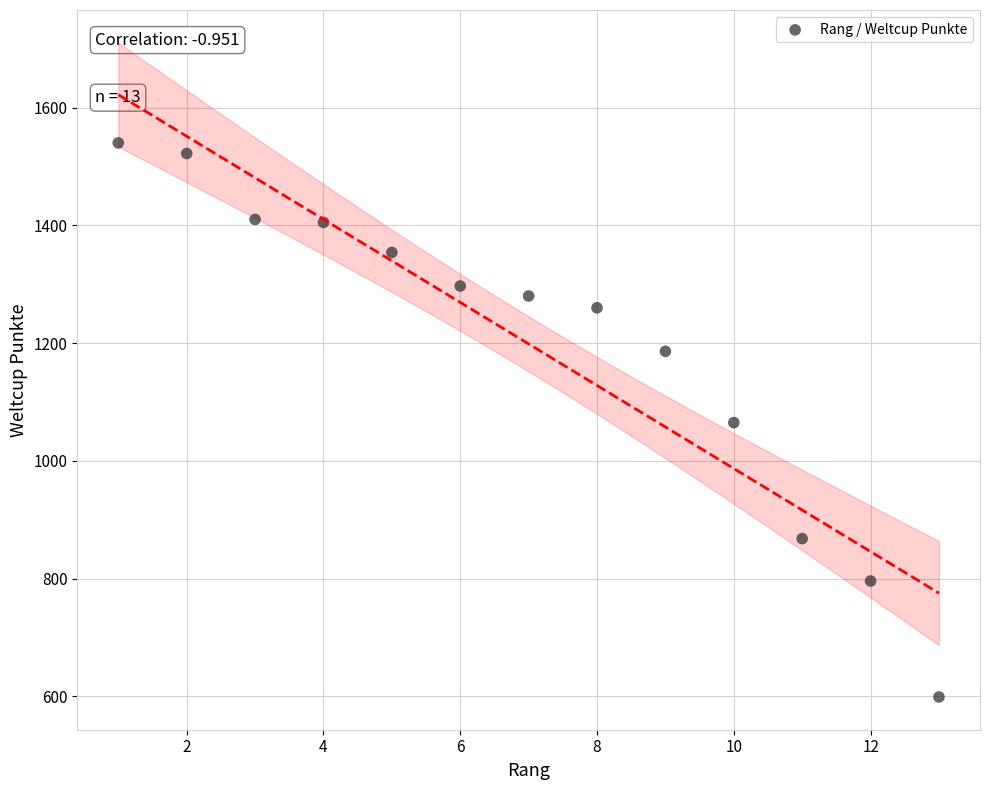

What is the range of Y values (max minus min)?

941